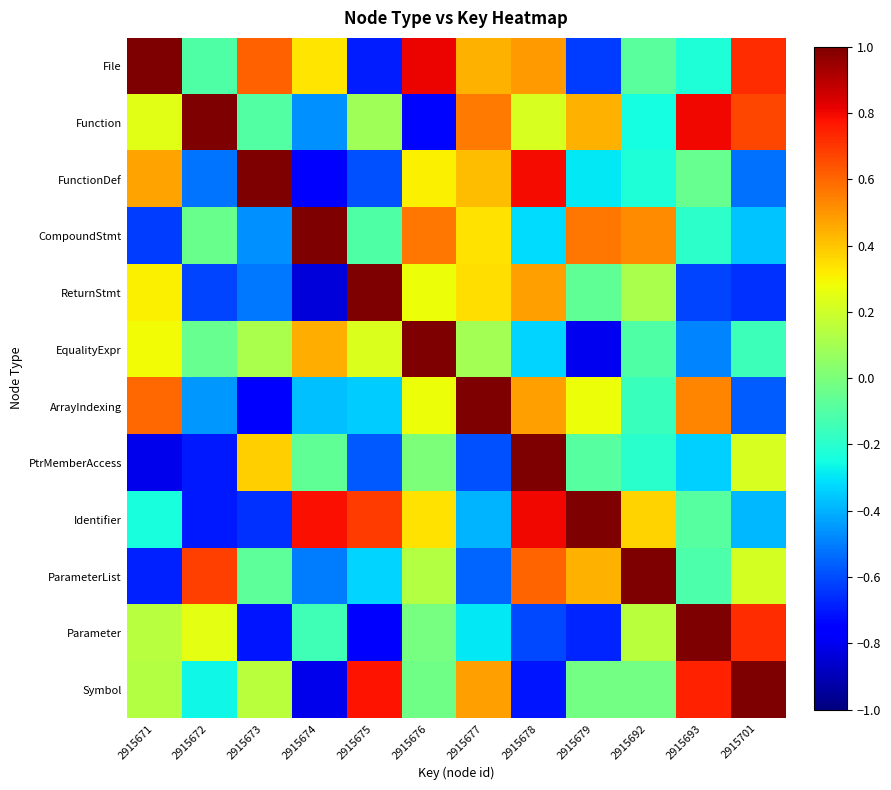

Which series changed the most between 2915671 and 2915679?

File